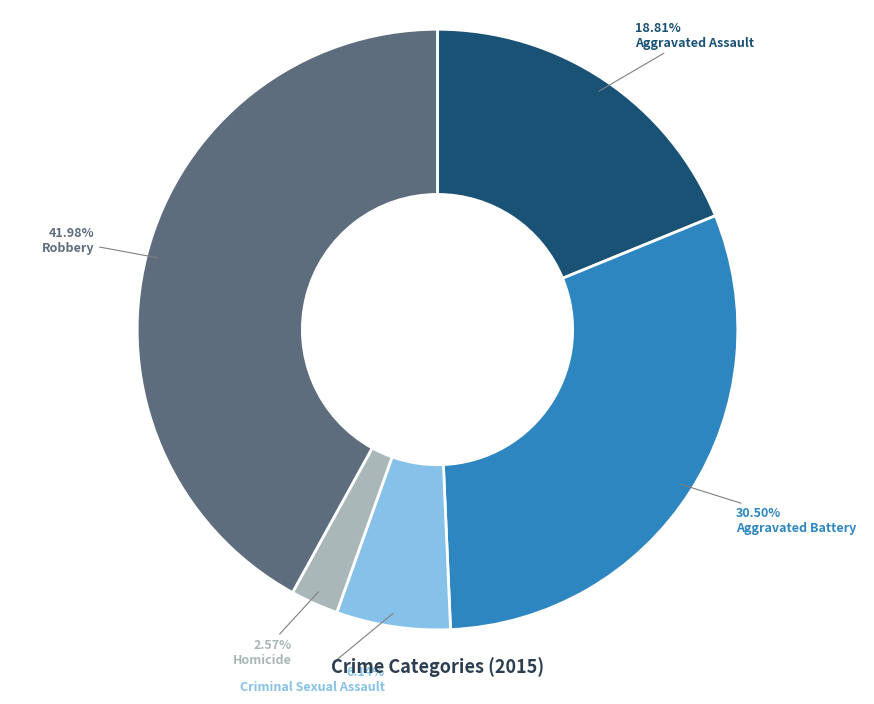

Which category has the smallest portion of the pie?

Homicide